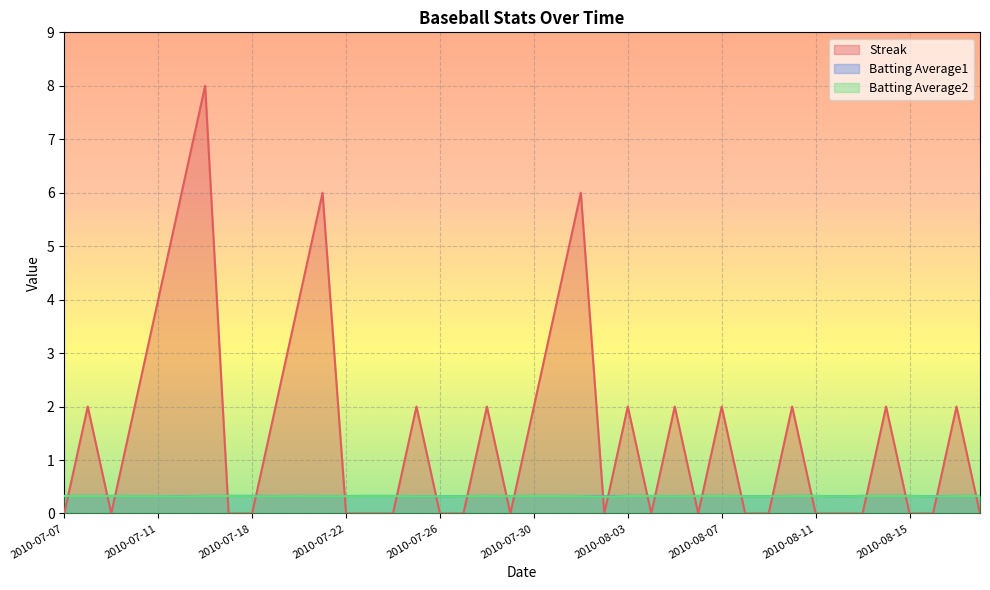

What is the value of the Batting Average1 point at the 35th from the left?

0.3